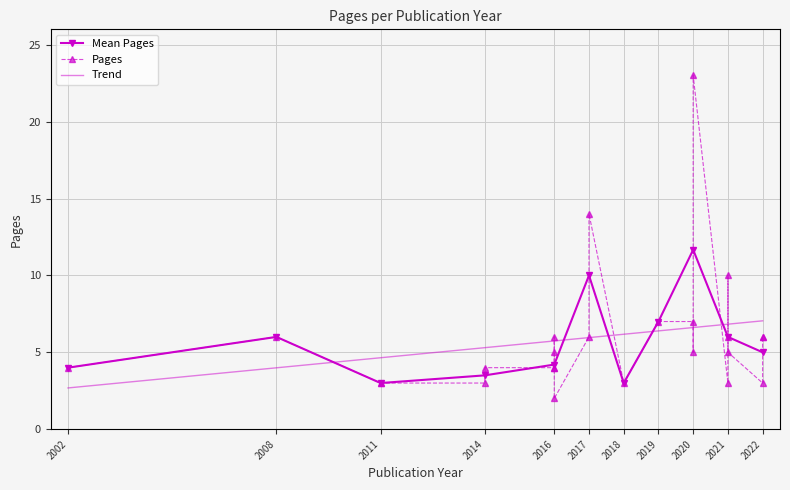

What is the value of the Mean Pages point at the 2nd from the left?

6.0